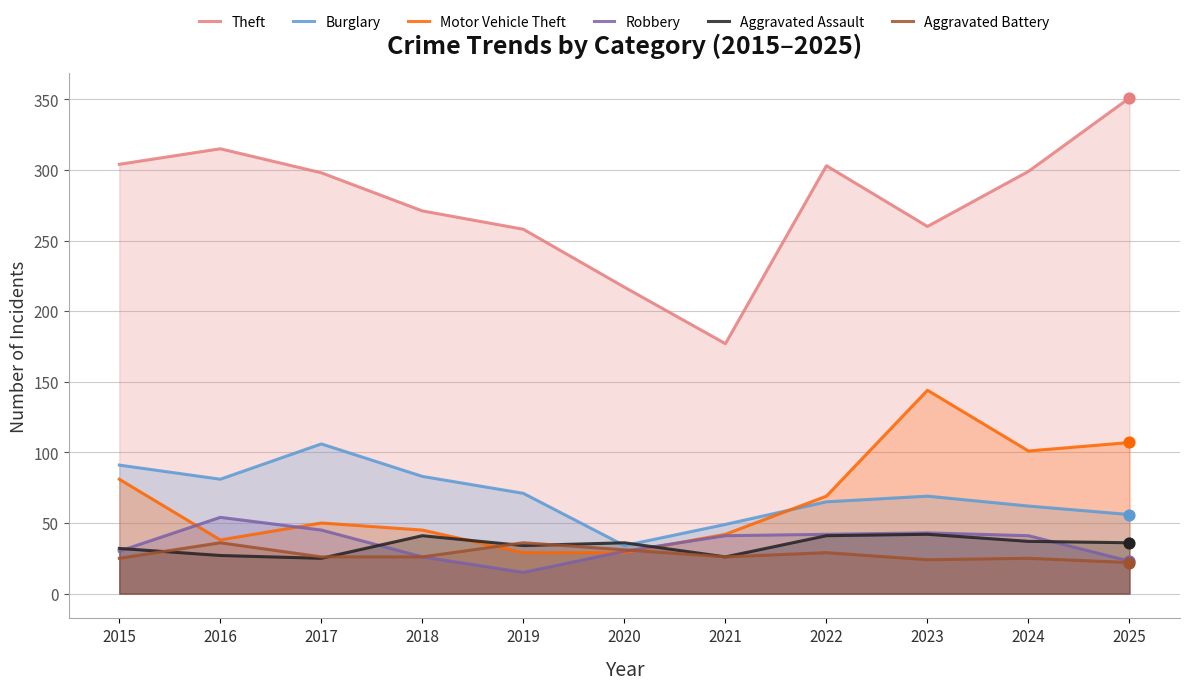

At which category is the sum across all series the highest?

2025